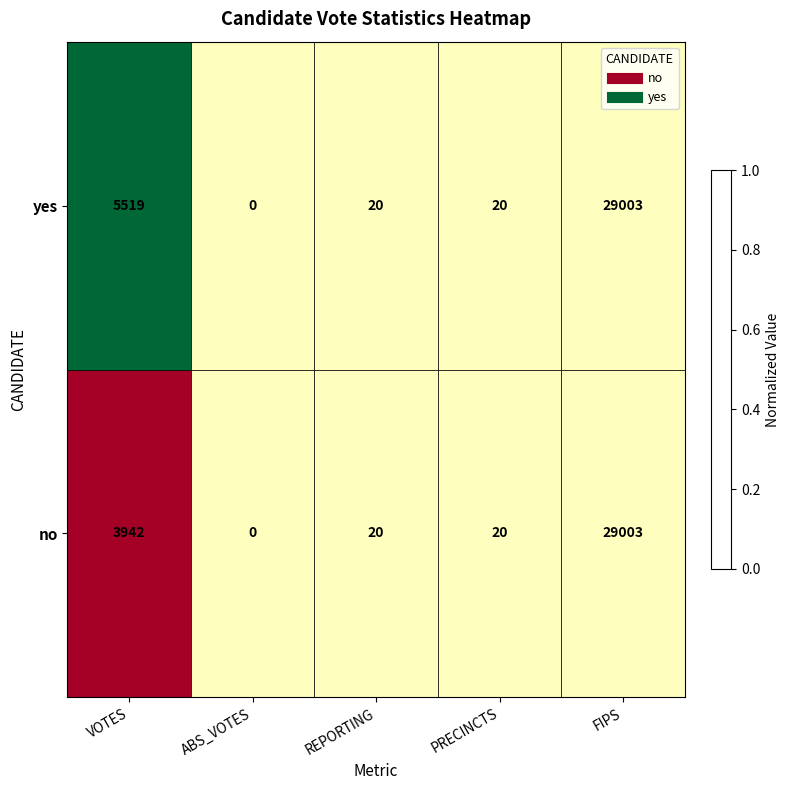

The no series shows 0 at ABS_VOTES. True or false?

True